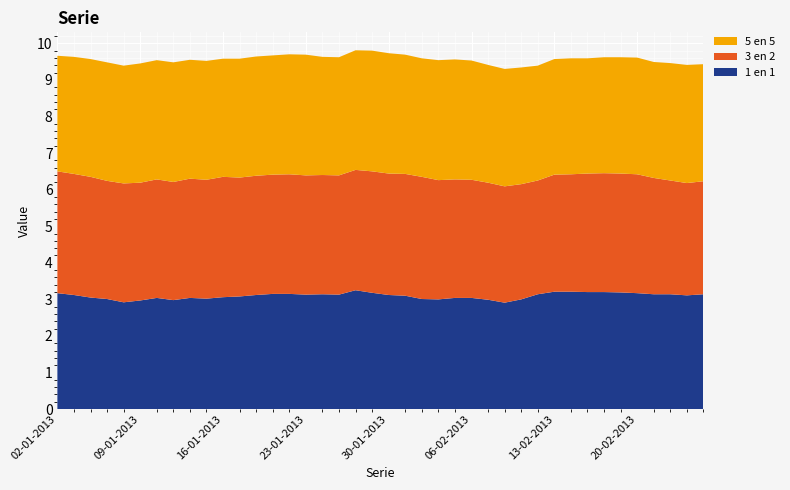

Reading left to right, extract all data points from this chart.

1 en 1: 02-01-2013=3.2	03-01-2013=3.1	04-01-2013=3.0	07-01-2013=3.0	08-01-2013=2.9	09-01-2013=3.0	10-01-2013=3.0	11-01-2013=3.0	14-01-2013=3.0	15-01-2013=3.0	16-01-2013=3.1	17-01-2013=3.1	18-01-2013=3.1	21-01-2013=3.1	22-01-2013=3.1	23-01-2013=3.1	24-01-2013=3.1	25-01-2013=3.1	28-01-2013=3.2	29-01-2013=3.2	30-01-2013=3.1	31-01-2013=3.1	01-02-2013=3.0	04-02-2013=3.0	05-02-2013=3.0	06-02-2013=3.0	07-02-2013=3.0	08-02-2013=2.9	11-02-2013=3.0	12-02-2013=3.1	13-02-2013=3.2	14-02-2013=3.2	15-02-2013=3.2	18-02-2013=3.2	19-02-2013=3.2	20-02-2013=3.2	21-02-2013=3.1	22-02-2013=3.1	25-02-2013=3.1	26-02-2013=3.1
3 en 2: 02-01-2013=3.3	03-01-2013=3.3	04-01-2013=3.3	07-01-2013=3.2	08-01-2013=3.2	09-01-2013=3.2	10-01-2013=3.2	11-01-2013=3.2	14-01-2013=3.3	15-01-2013=3.2	16-01-2013=3.3	17-01-2013=3.2	18-01-2013=3.3	21-01-2013=3.3	22-01-2013=3.3	23-01-2013=3.3	24-01-2013=3.3	25-01-2013=3.3	28-01-2013=3.3	29-01-2013=3.3	30-01-2013=3.3	31-01-2013=3.3	01-02-2013=3.3	04-02-2013=3.3	05-02-2013=3.2	06-02-2013=3.2	07-02-2013=3.2	08-02-2013=3.2	11-02-2013=3.1	12-02-2013=3.1	13-02-2013=3.2	14-02-2013=3.2	15-02-2013=3.2	18-02-2013=3.2	19-02-2013=3.2	20-02-2013=3.2	21-02-2013=3.2	22-02-2013=3.1	25-02-2013=3.1	26-02-2013=3.1
5 en 5: 02-01-2013=3.2	03-01-2013=3.2	04-01-2013=3.2	07-01-2013=3.2	08-01-2013=3.2	09-01-2013=3.3	10-01-2013=3.3	11-01-2013=3.3	14-01-2013=3.2	15-01-2013=3.2	16-01-2013=3.2	17-01-2013=3.2	18-01-2013=3.3	21-01-2013=3.3	22-01-2013=3.3	23-01-2013=3.3	24-01-2013=3.2	25-01-2013=3.2	28-01-2013=3.3	29-01-2013=3.3	30-01-2013=3.3	31-01-2013=3.3	01-02-2013=3.2	04-02-2013=3.3	05-02-2013=3.3	06-02-2013=3.3	07-02-2013=3.2	08-02-2013=3.2	11-02-2013=3.2	12-02-2013=3.1	13-02-2013=3.2	14-02-2013=3.2	15-02-2013=3.1	18-02-2013=3.2	19-02-2013=3.2	20-02-2013=3.2	21-02-2013=3.2	22-02-2013=3.2	25-02-2013=3.2	26-02-2013=3.2